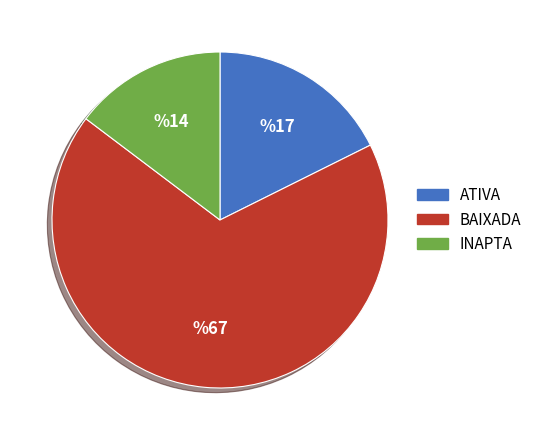

What is the majority slice?

BAIXADA